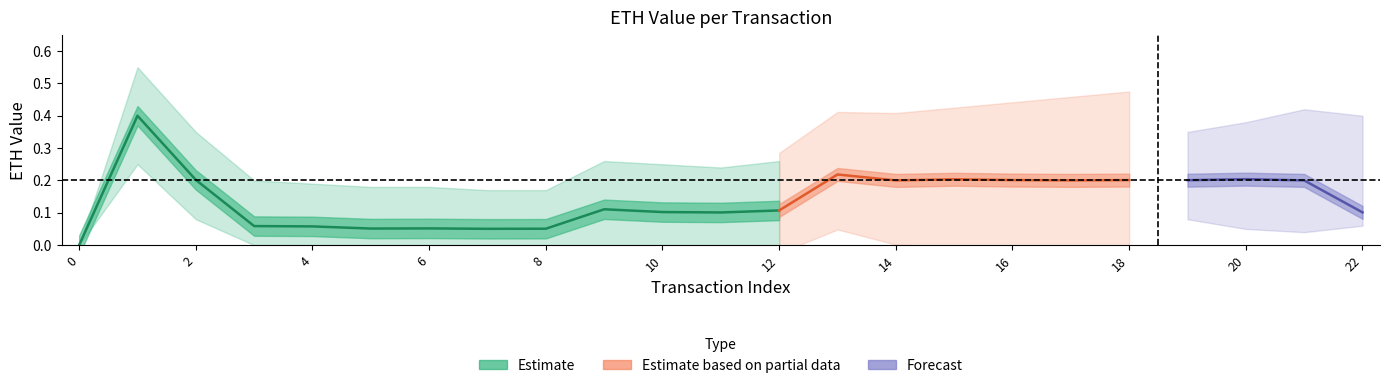

What is the sum of all eth_lower values?

0.9